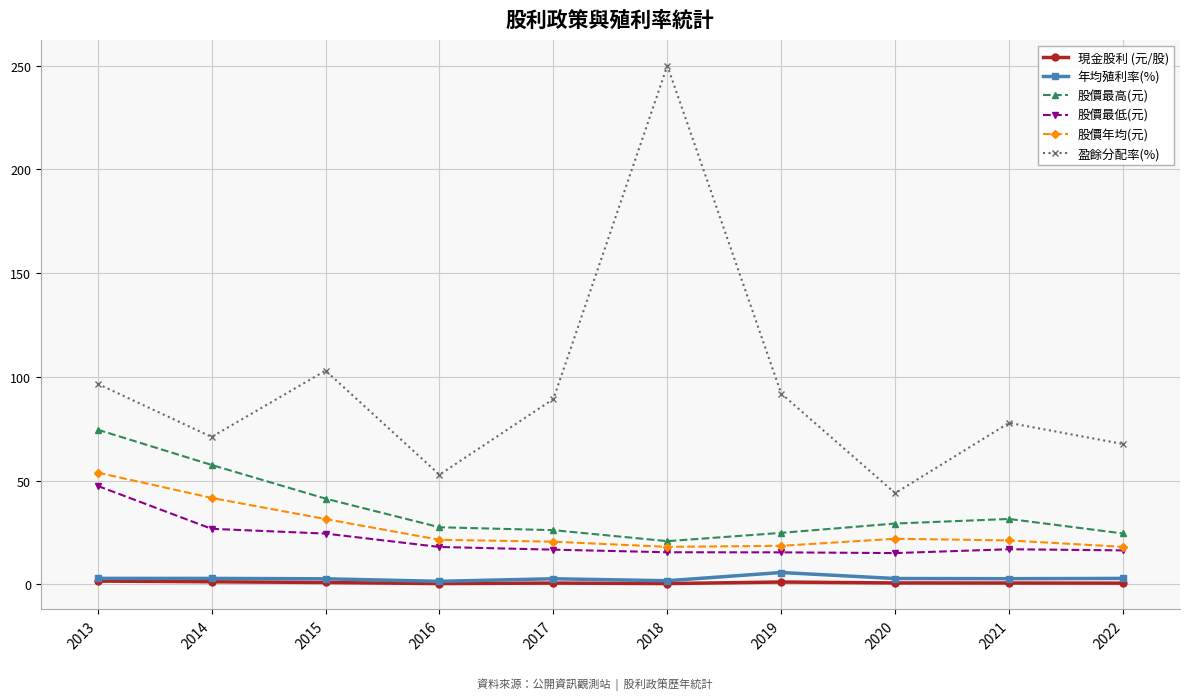

True or false: 股價最低(元) and 年均殖利率(%) cross at least once.

False